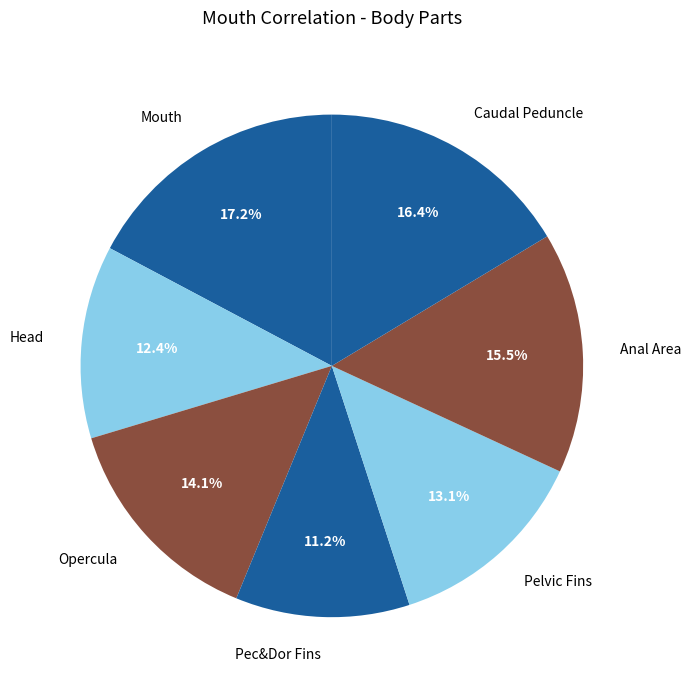

Rank the categories by value from highest to lowest.

Mouth, Caudal Peduncle, Anal Area, Opercula, Pelvic Fins, Head, Pec&Dor Fins